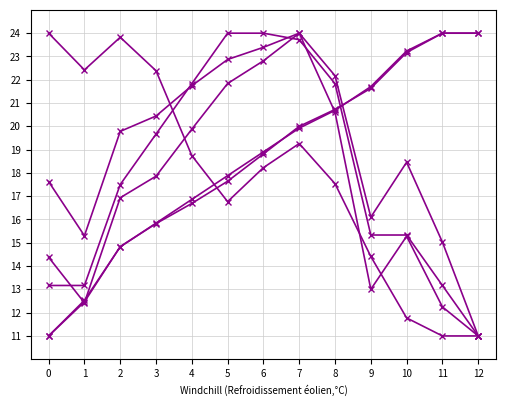

Which category has the highest value across all series?

7